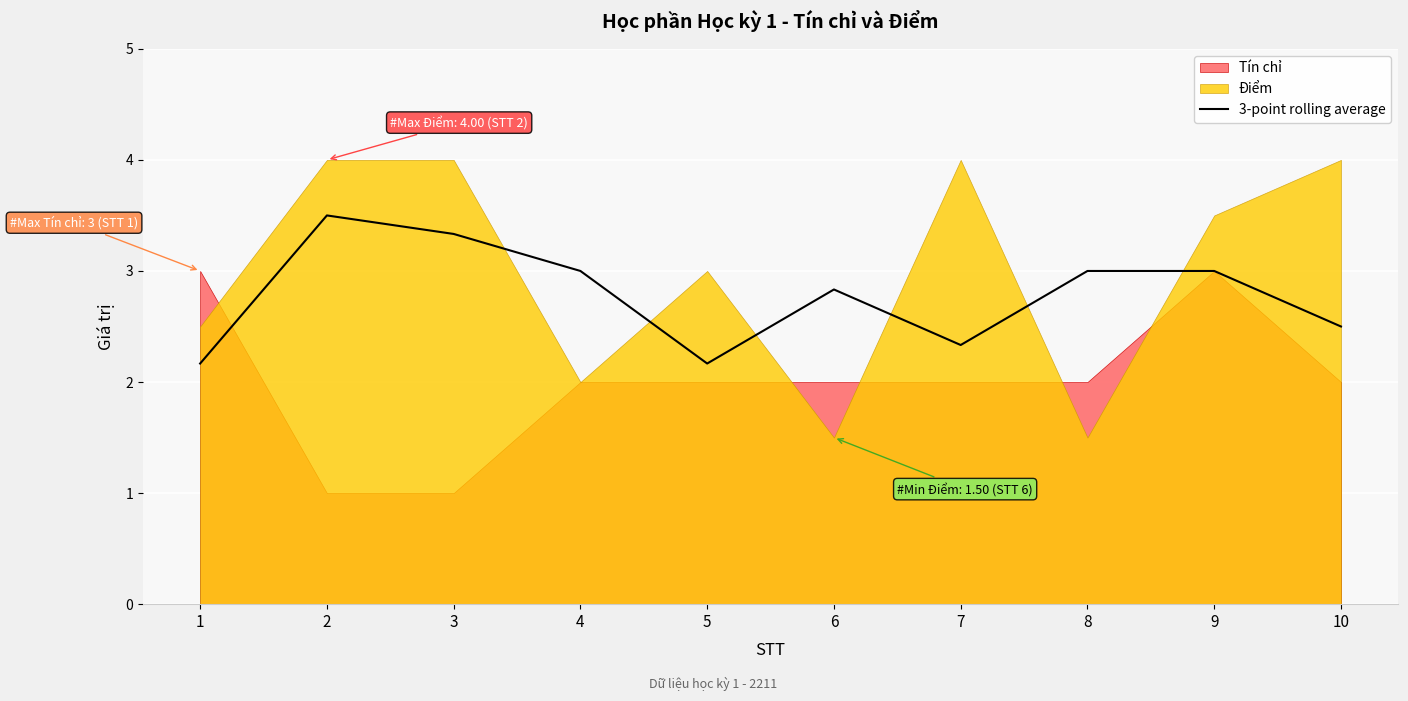

At which category does the data reach its first local peak?

2